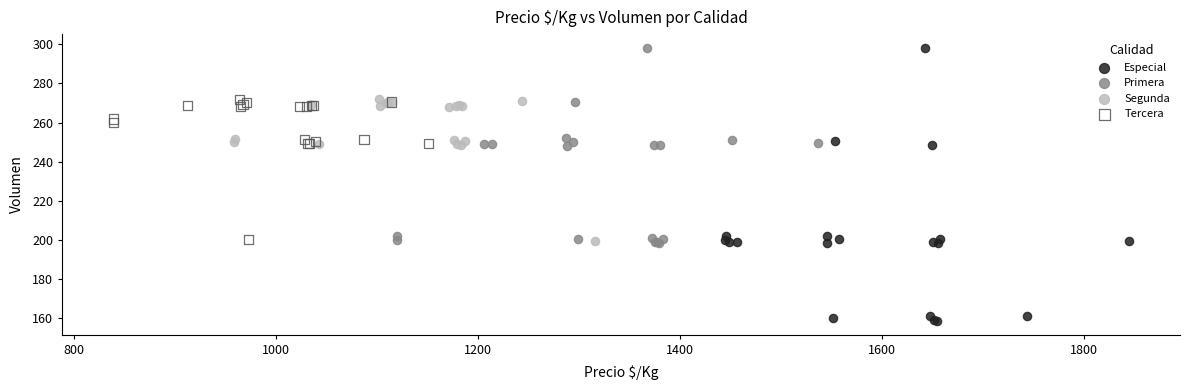

Which series contains the lowest Y value?

Especial